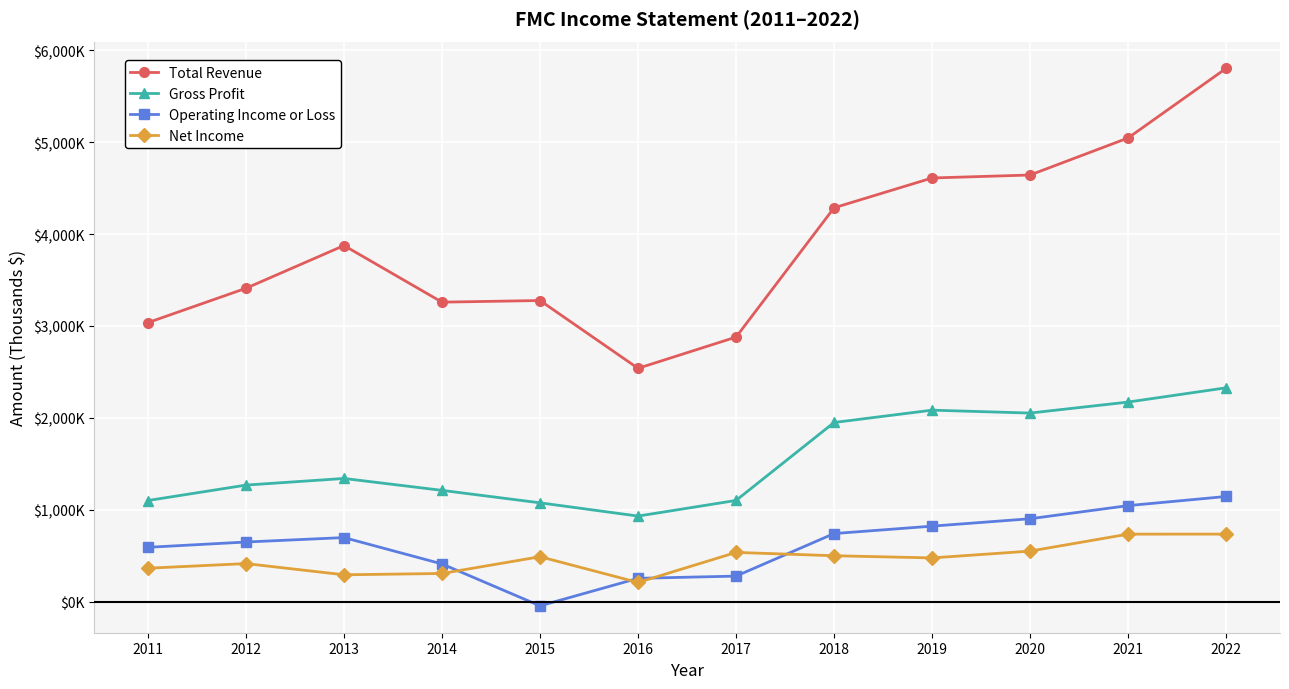

Does the chart have visible grid lines?

Yes